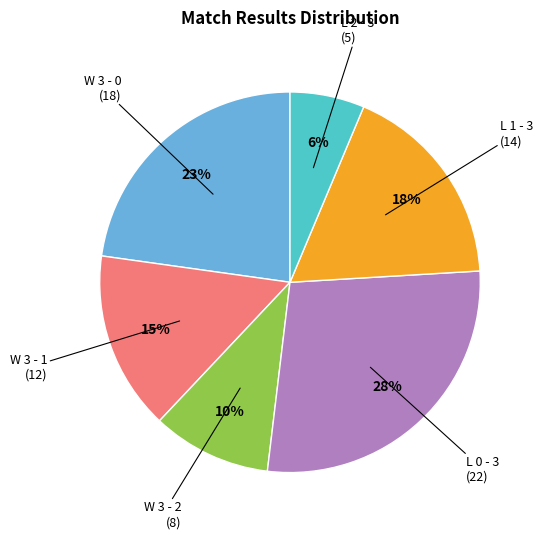

To the nearest percent, what is the difference between the largest and smallest slice percentages?

22%